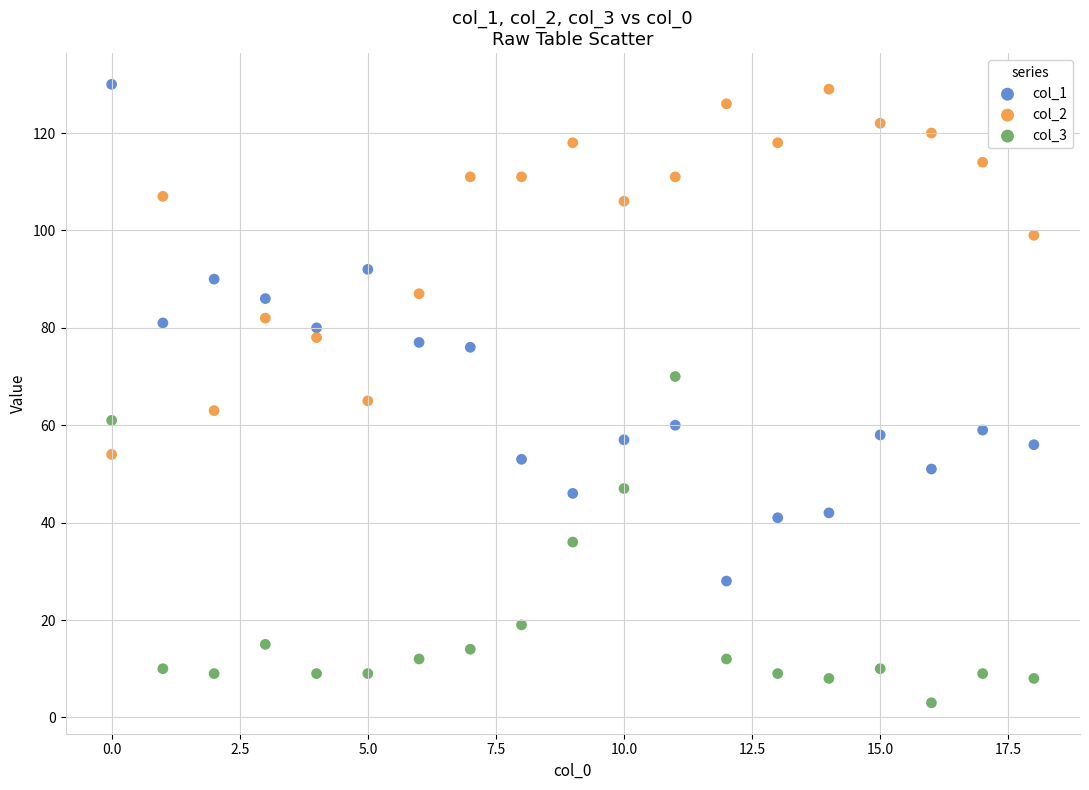

Which series has the largest Y range (max minus min)?

col_1